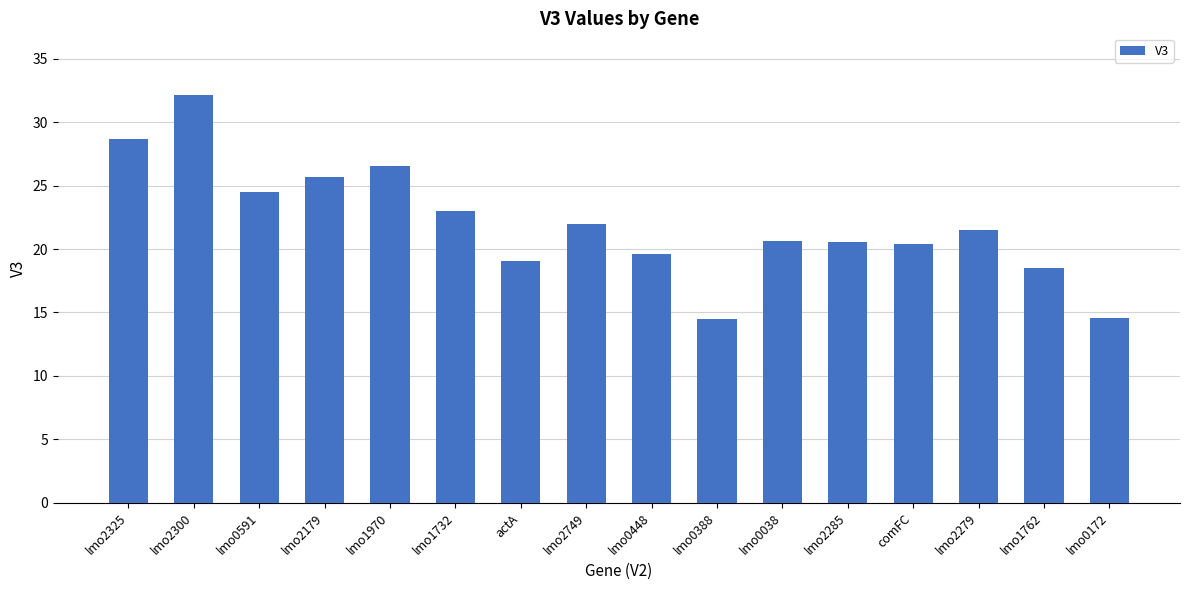

What value does the data have at lmo2749?

22.0